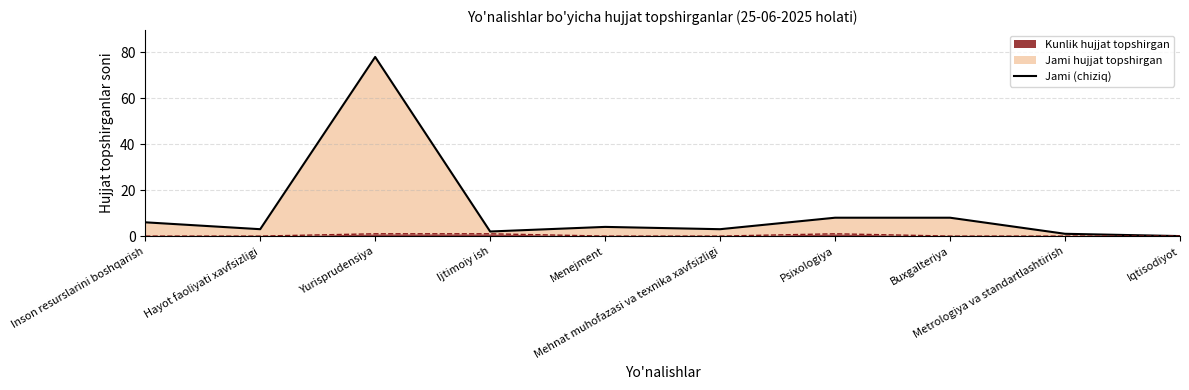

Is it true that the value at Mehnat muhofazasi va texnika xavfsizligi is 1?

False